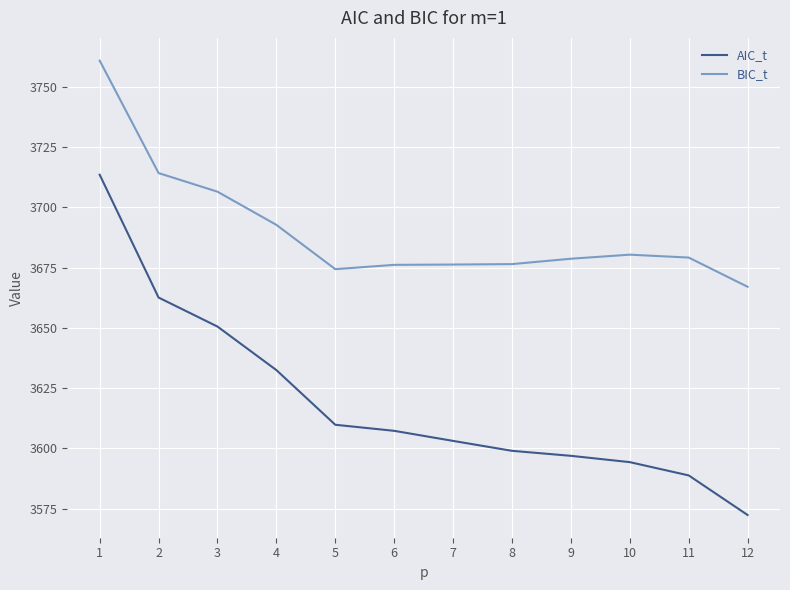

Count the number of data series in this chart.

2